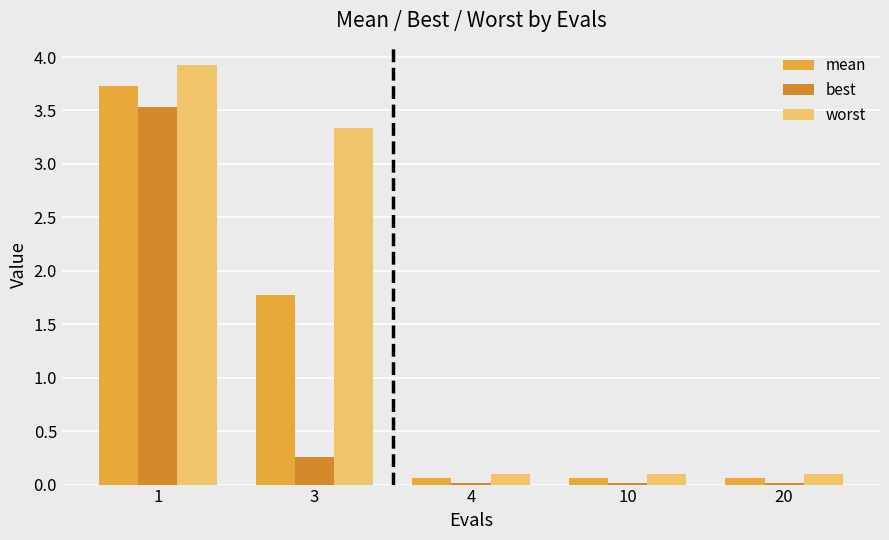

Which category has the highest value across all series?

1